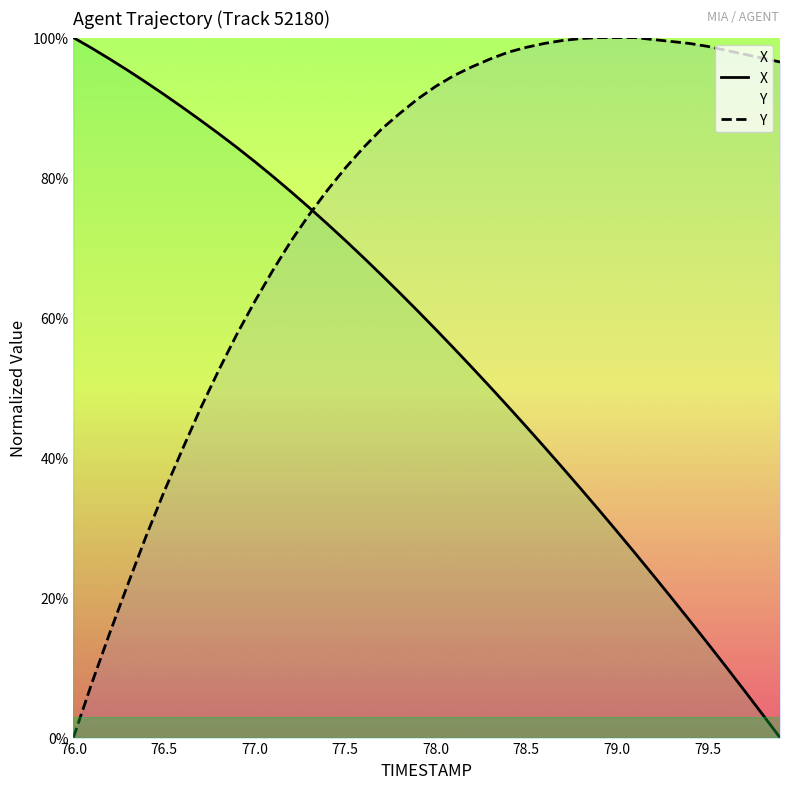

What is the greatest value displayed?

100.0